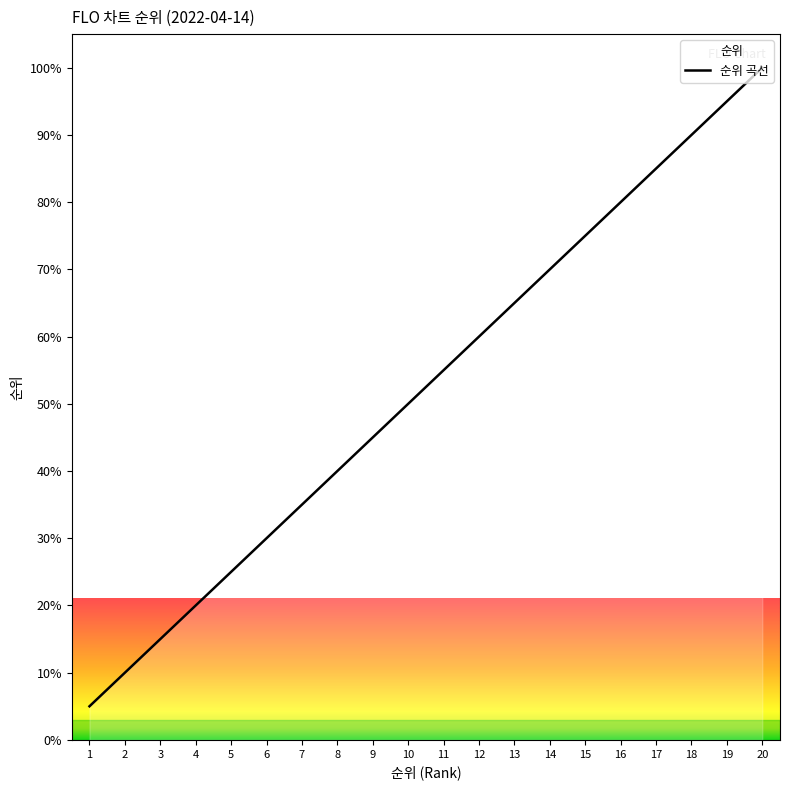

True or false: there are more than 2 points higher than both neighbors.

False